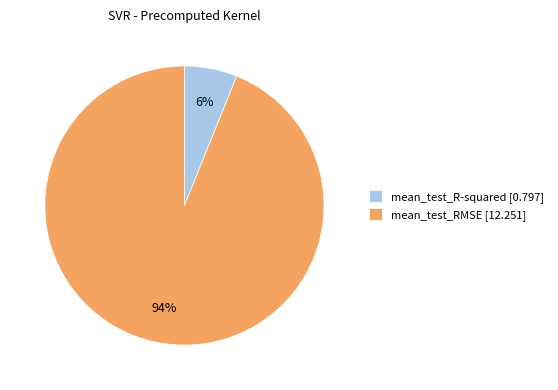

To the nearest percent, what is the average slice percentage?

50%